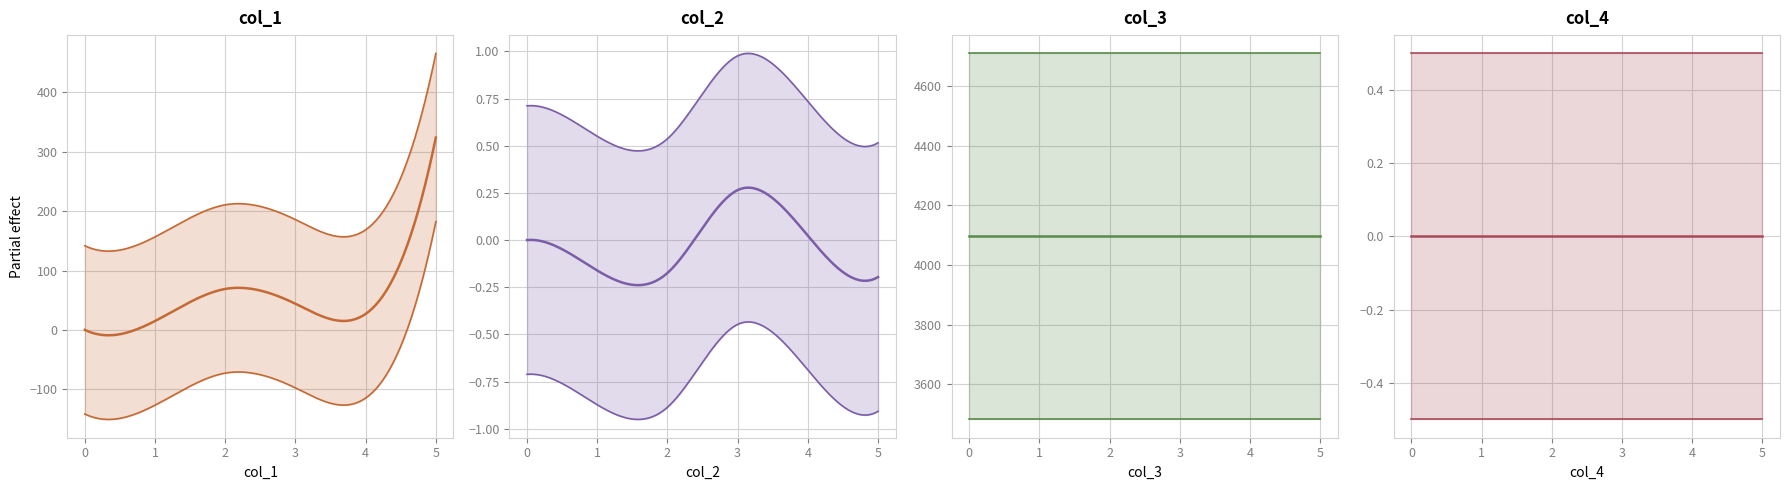

How many data points does each series have?

6